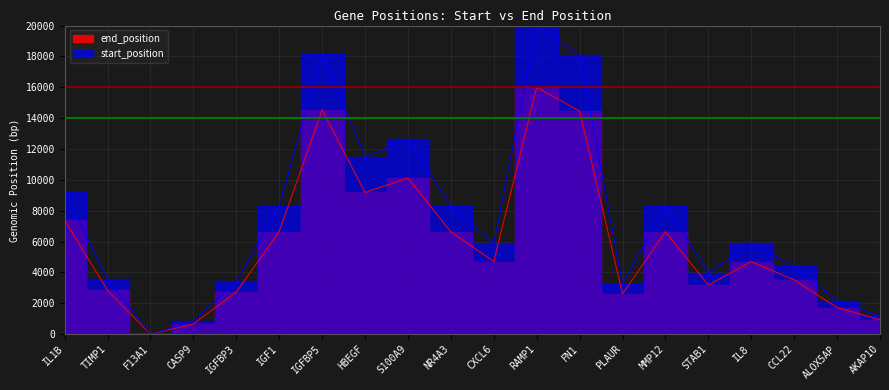

How many interior local valleys does the end_position series have?

5